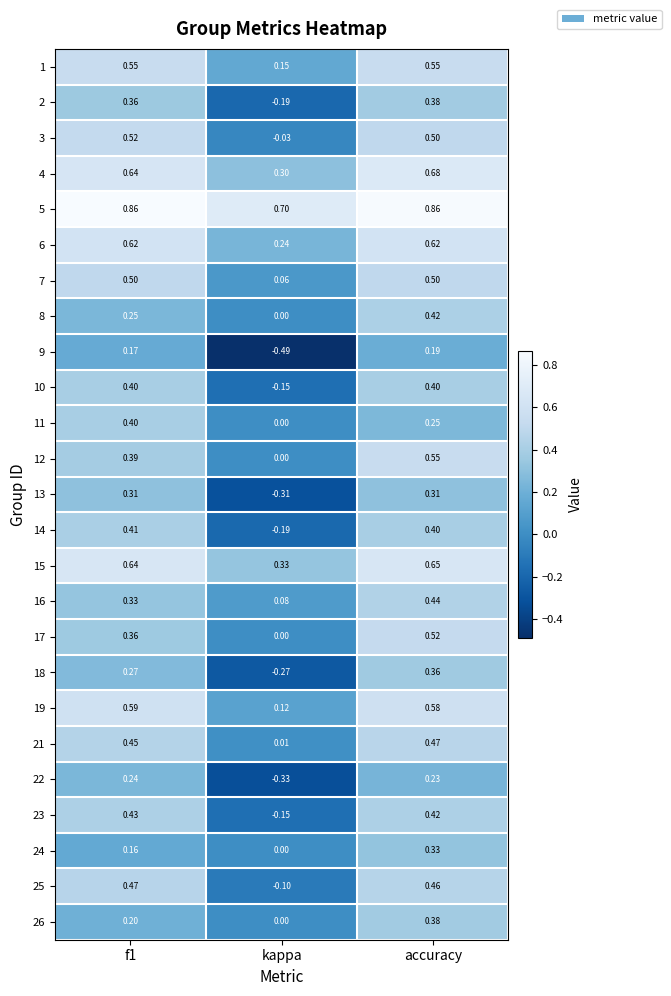

Is the value of 6 at f1 greater than the value of 18 at f1?

Yes